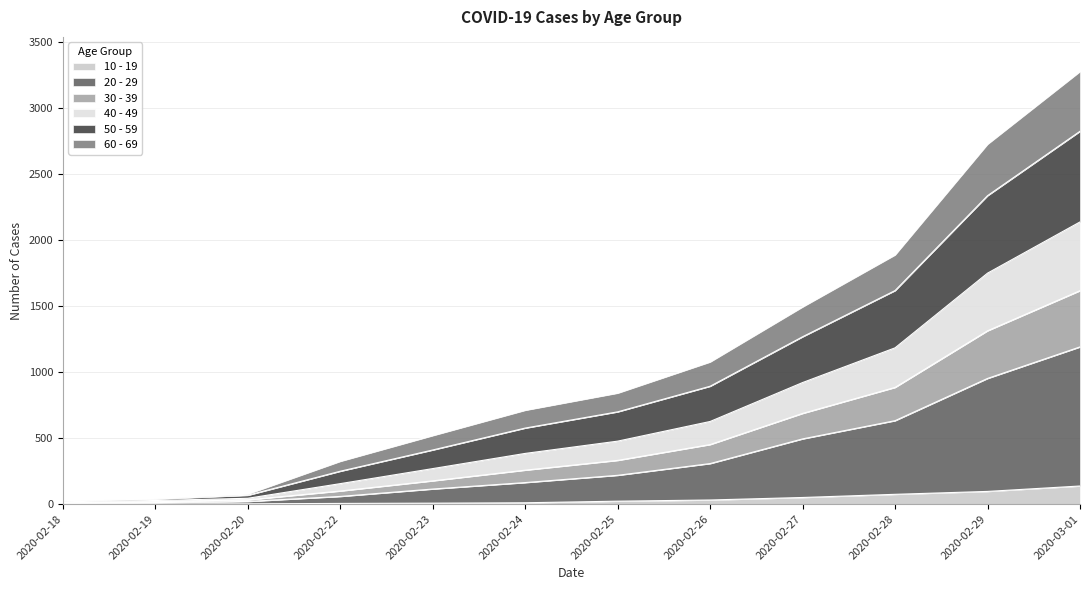

At which category is the sum across all series the highest?

2020-03-01